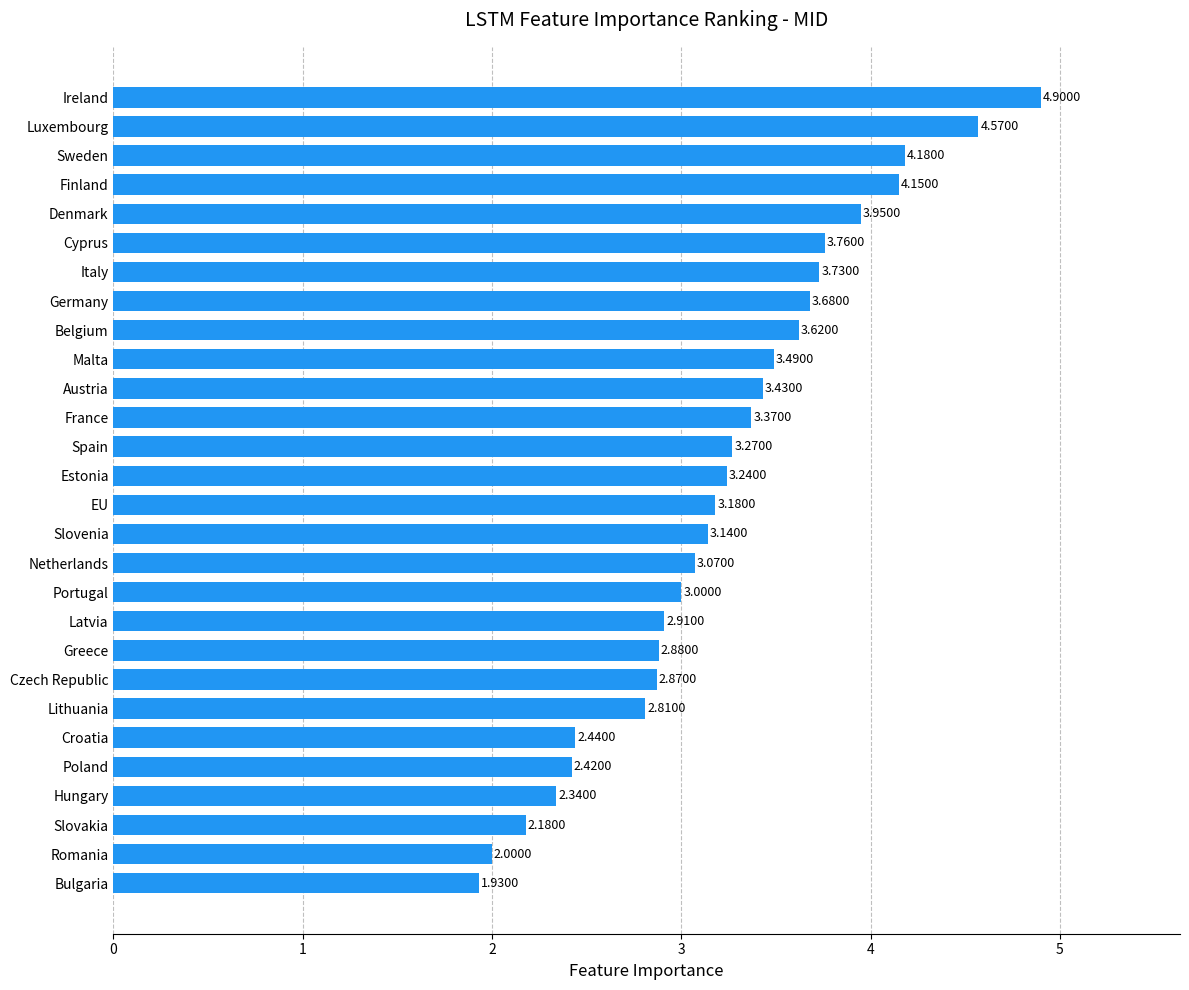

How many values are below 3?

10